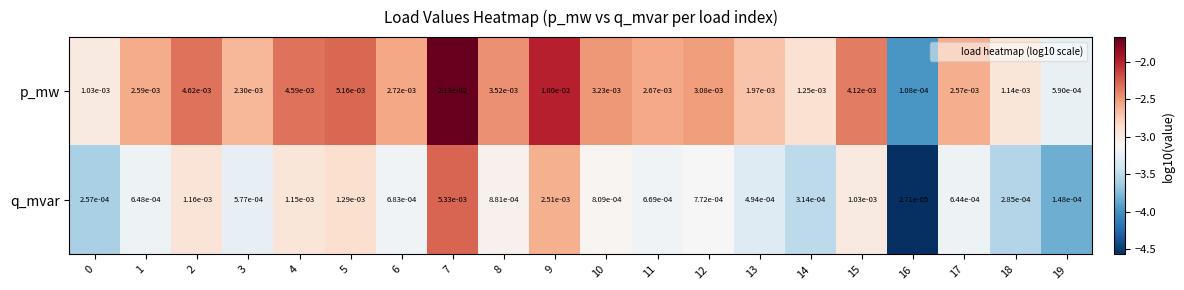

Between 3 and 15, which series saw the biggest shift?

p_mw